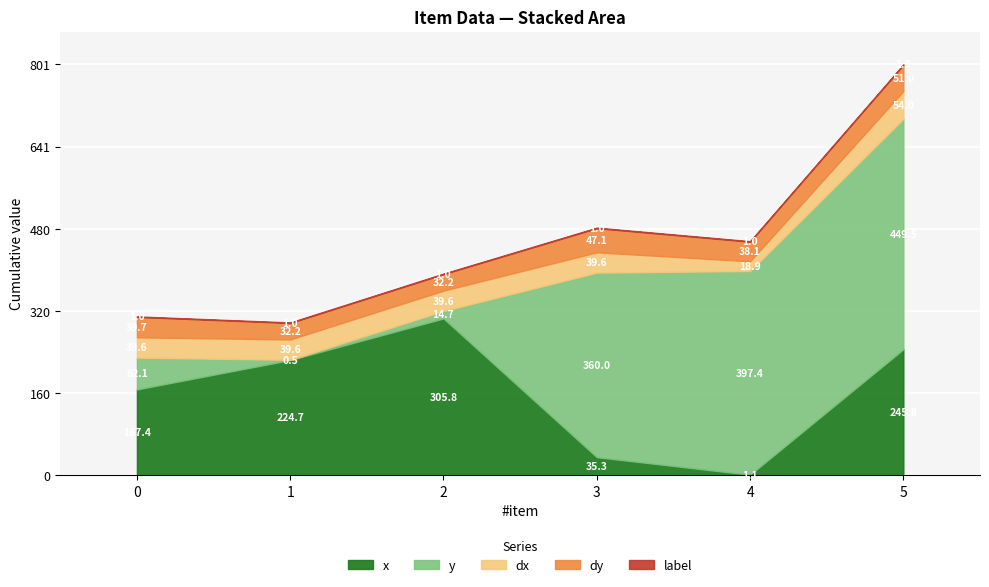

Which category has the lowest value in the y series?

1